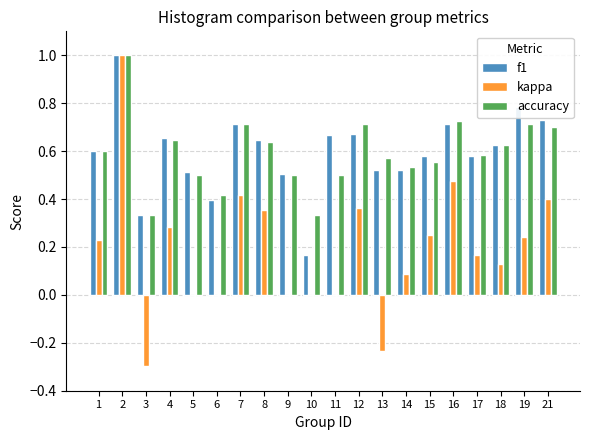

The value of accuracy at 19 is 0.1. True or false?

False